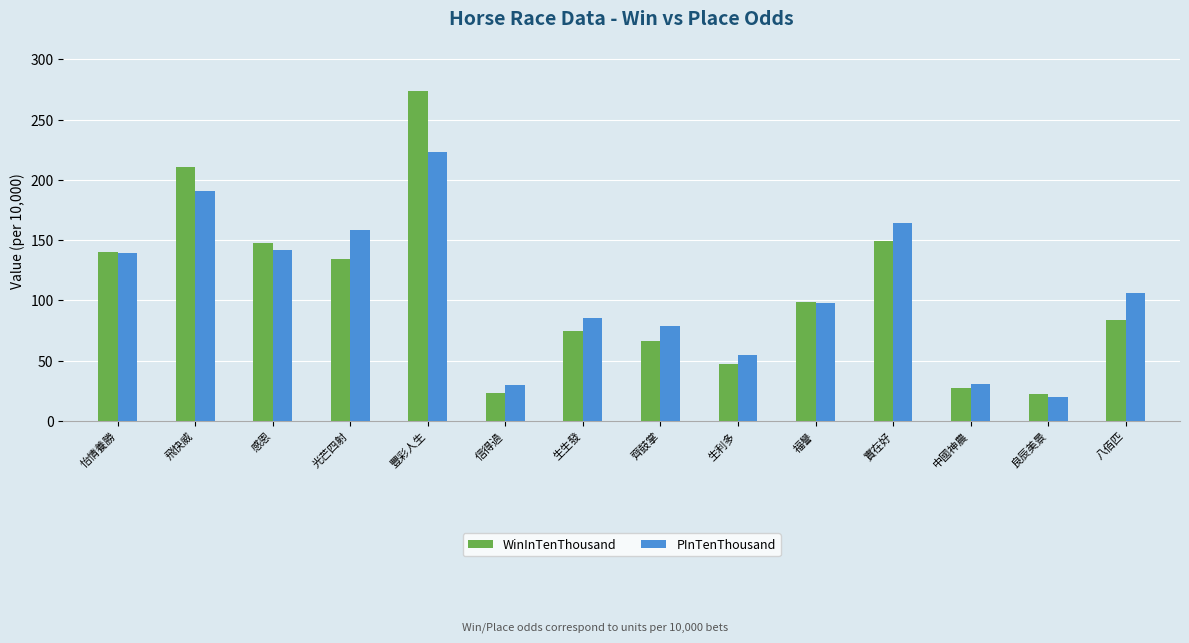

Are the bars grouped side by side (vs. stacked)?

Yes